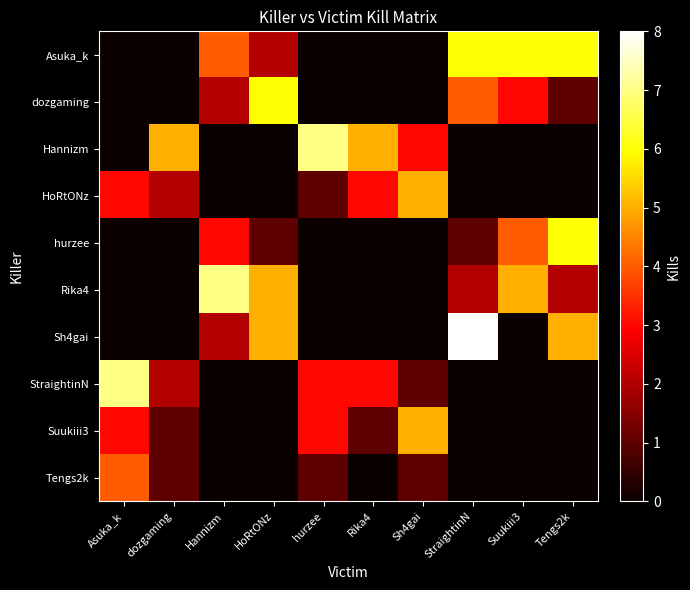

At which category does the chart reach its peak across all series?

StraightinN